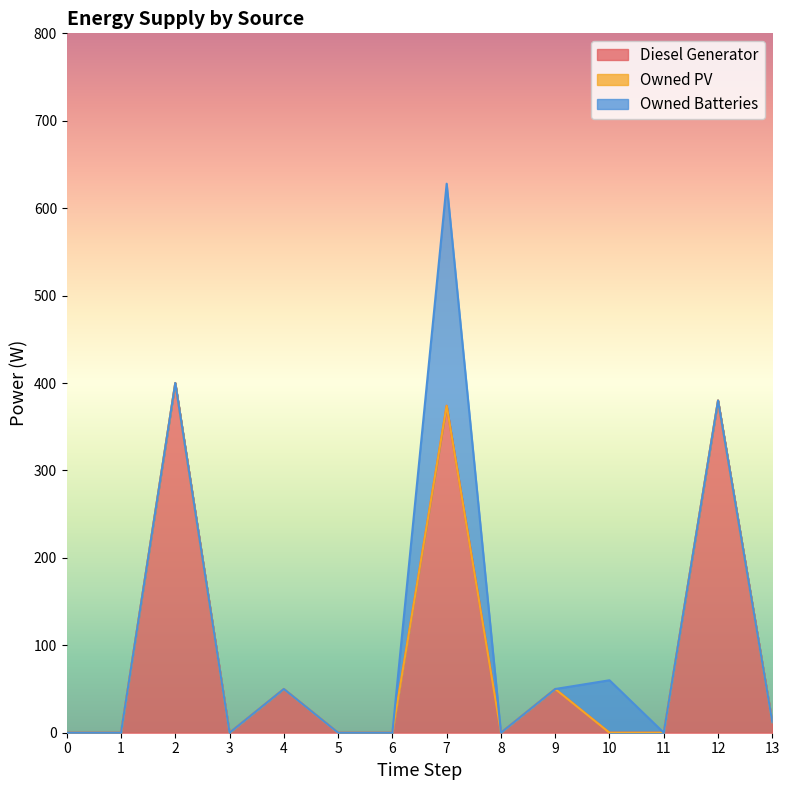

Rank the series at 2 from lowest to highest value.

Owned PV, Owned Batteries, Diesel Generator